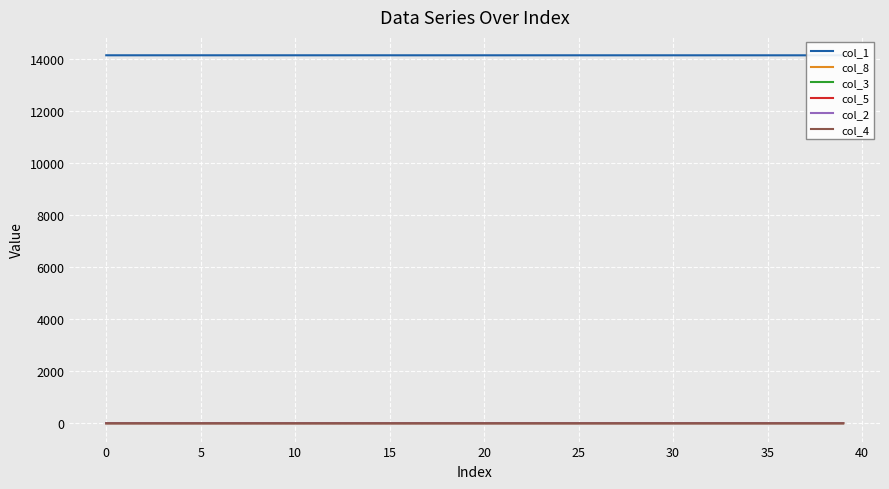

Which series has the widest spread of values?

col_1